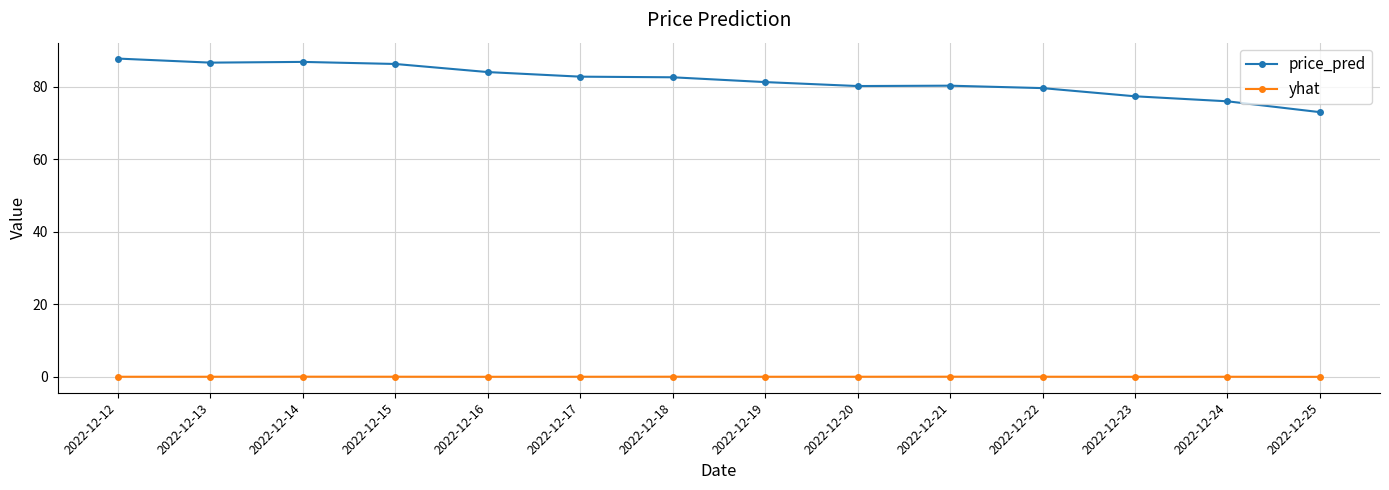

List the series in order of their overall mean, lowest first.

yhat, price_pred